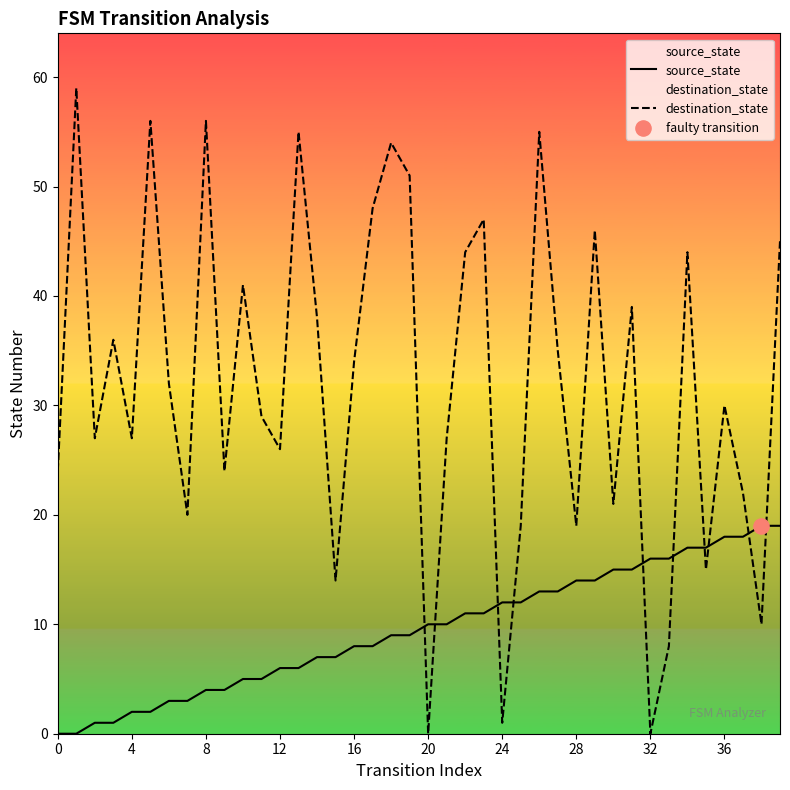

What are all the series names shown in the legend?

source_state, destination_state